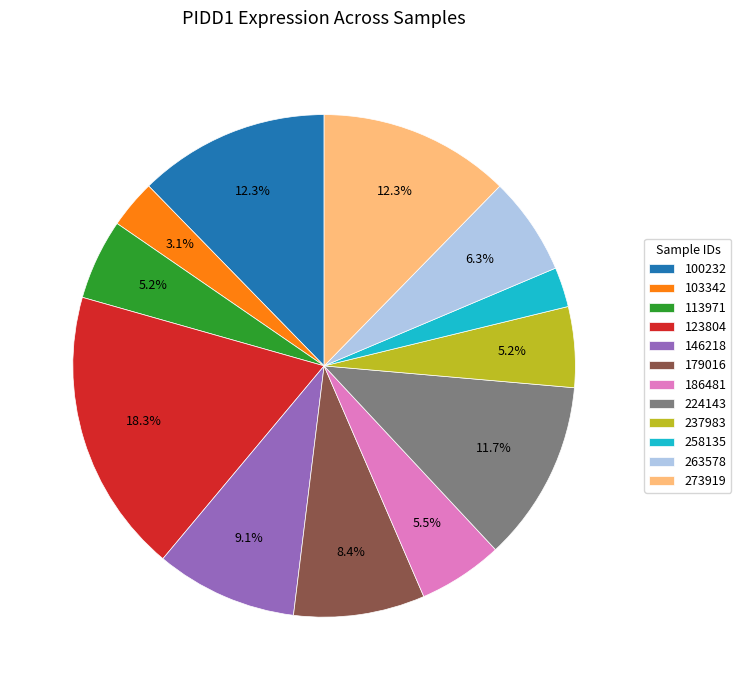

The 273919 slice represents 26% of the pie. True or false?

False